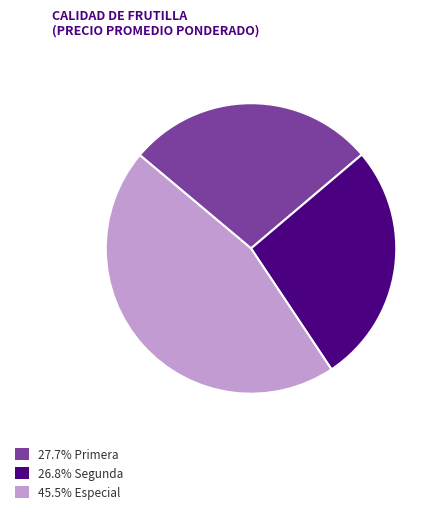

Is there any slice that represents more than half of the pie?

No